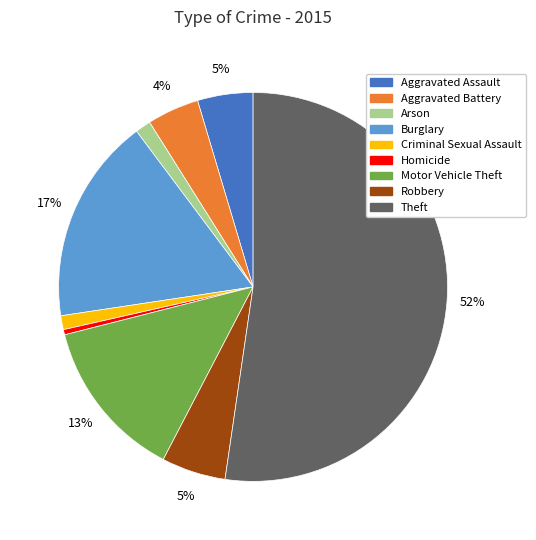

How many slices are in this pie chart?

9